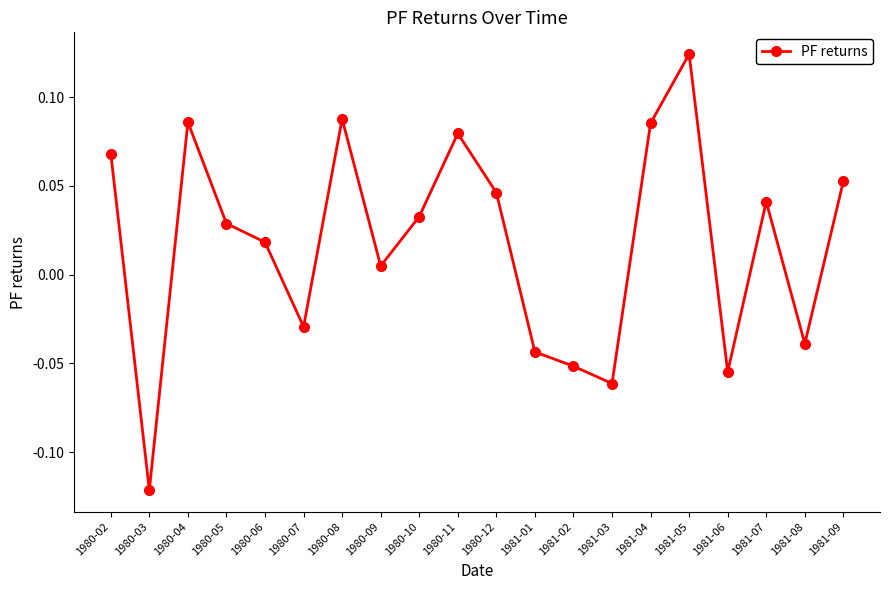

What position from the left is 1980-02?

1